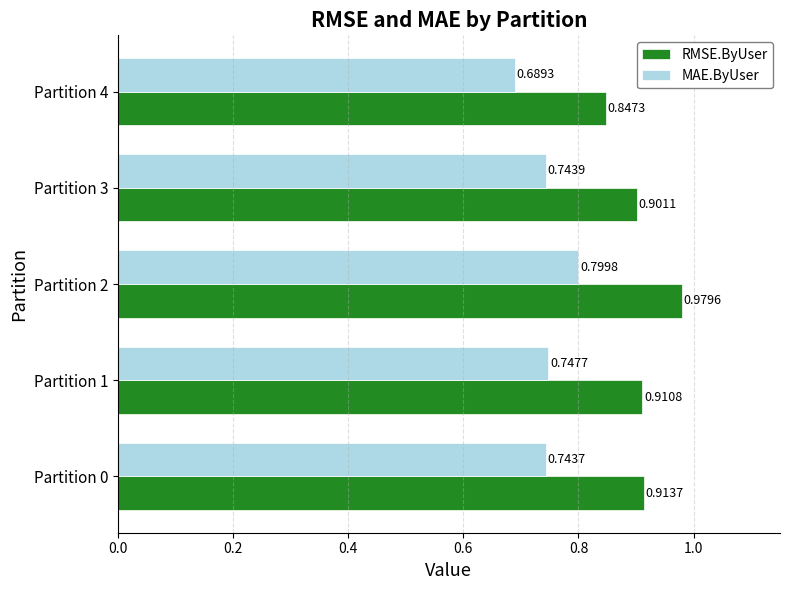

Which series has the widest spread of values?

RMSE.ByUser